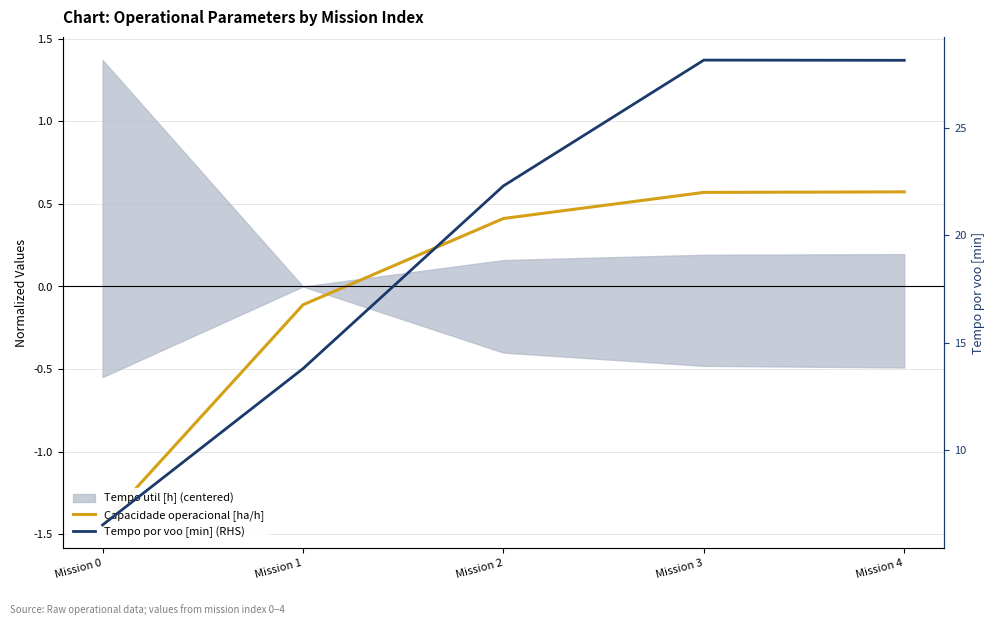

Does the chart display data point markers on the line(s)?

No